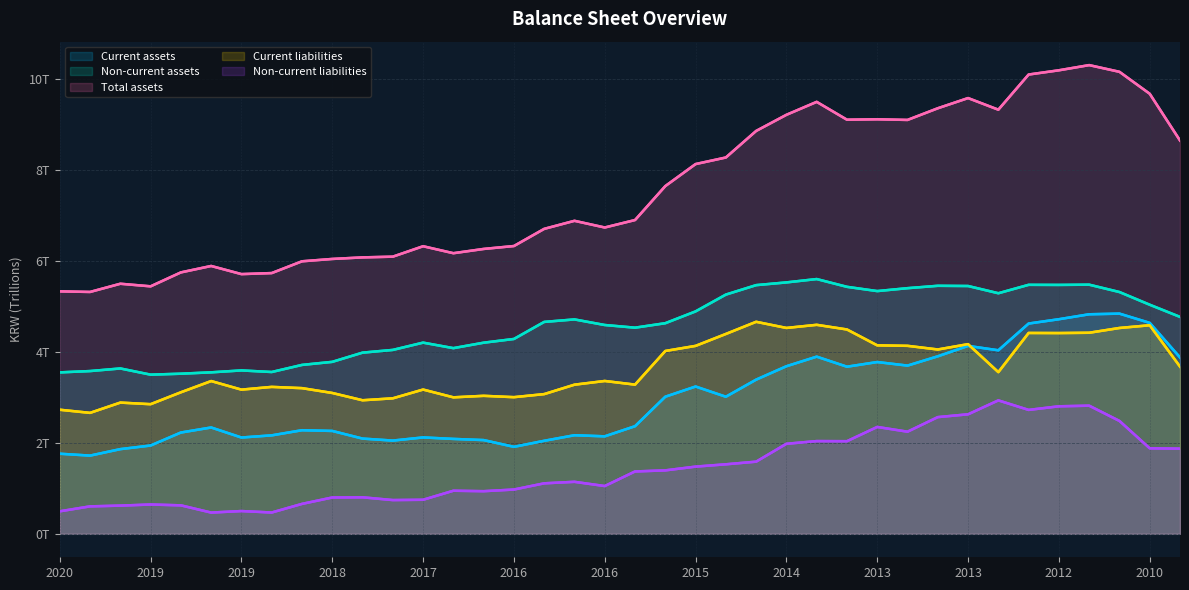

At which label does Non-current liabilities first exceed 1?

16